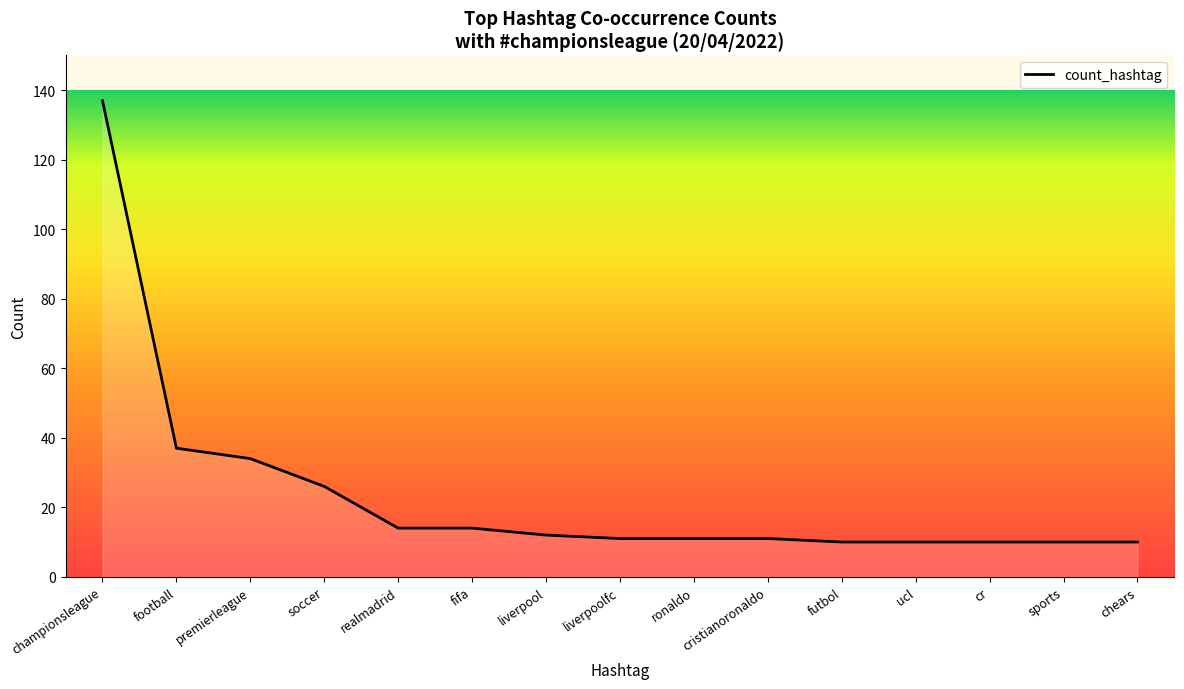

Read the value at futbol.

10